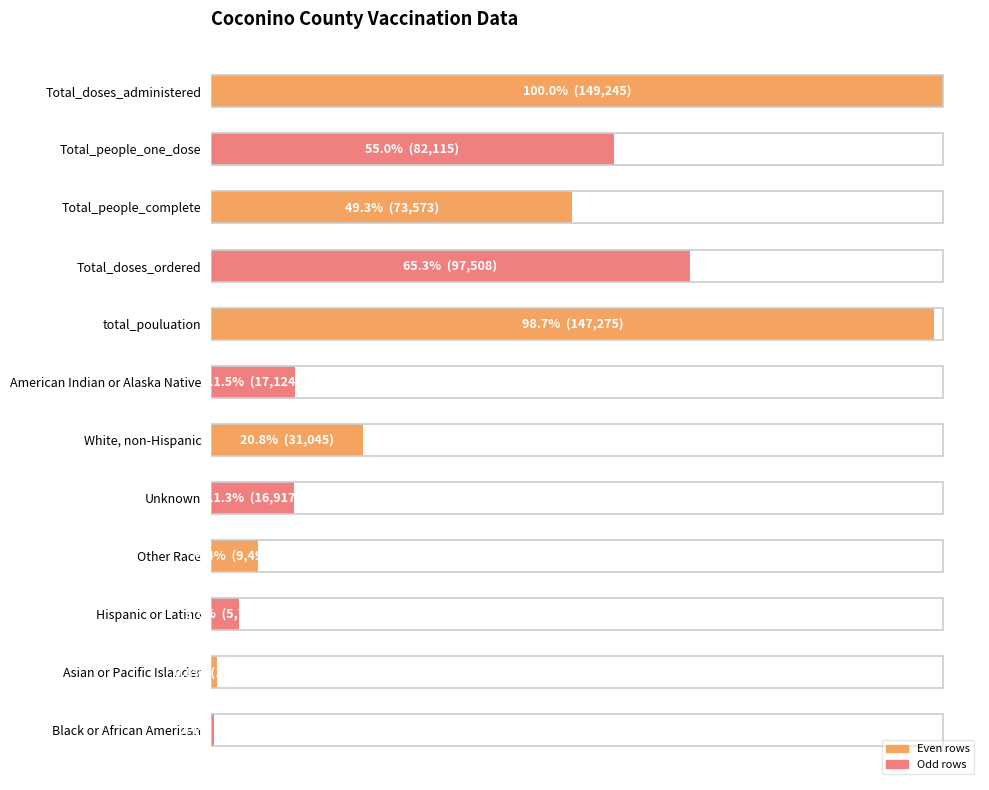

What is the value of the 12th bar from the left?

587